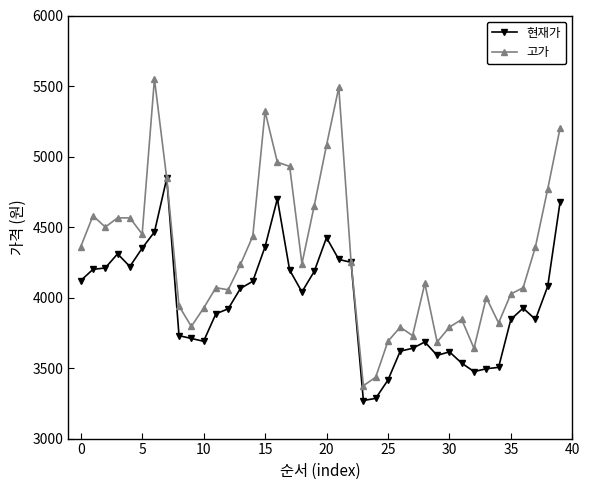

Count the number of categories in the chart.

40